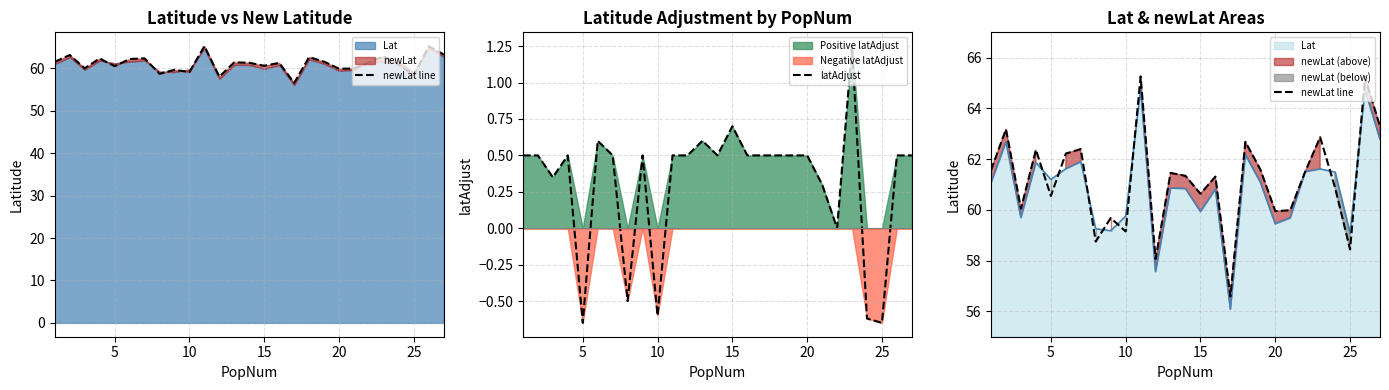

True or false: newLat line and latAdjust intersect in this chart.

False